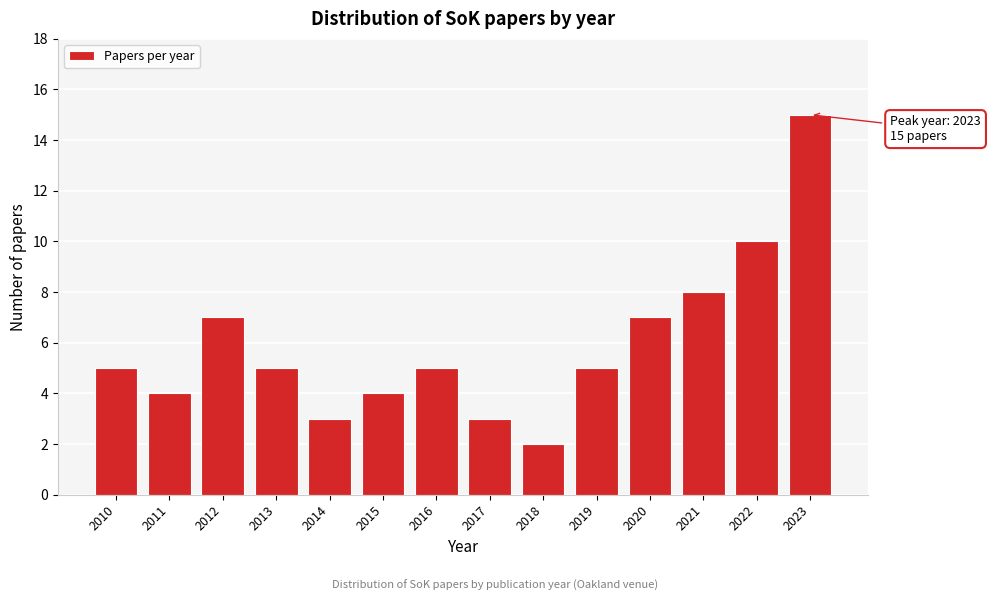

Reading right to left, list all the values displayed in this chart.

15	10	8	7	5	2	3	5	4	3	5	7	4	5